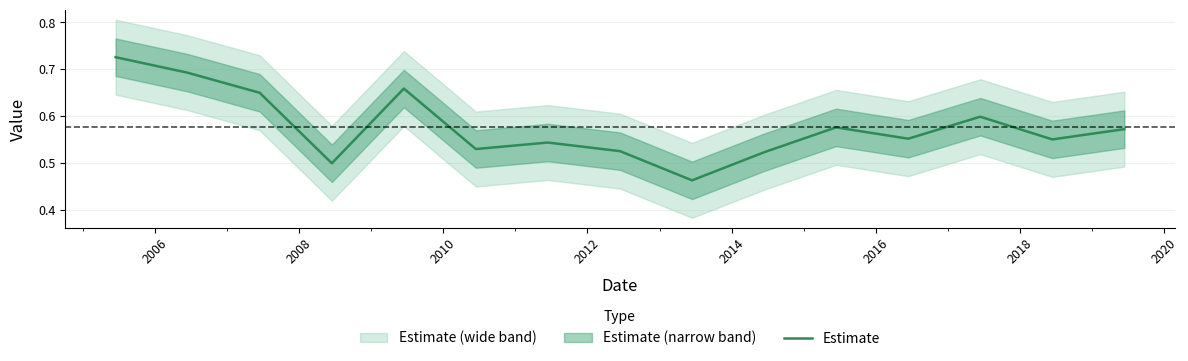

What is the difference between the second highest and second lowest values?

0.2